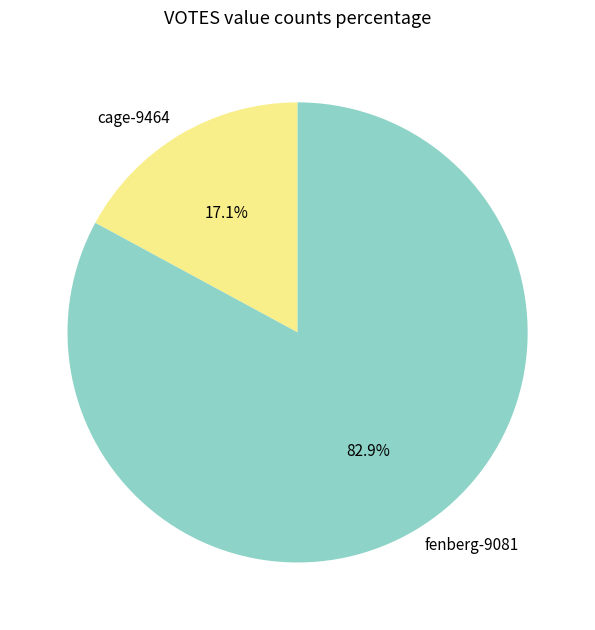

Approximately how many times larger is the value at cage-9464 compared to fenberg-9081?

0.2